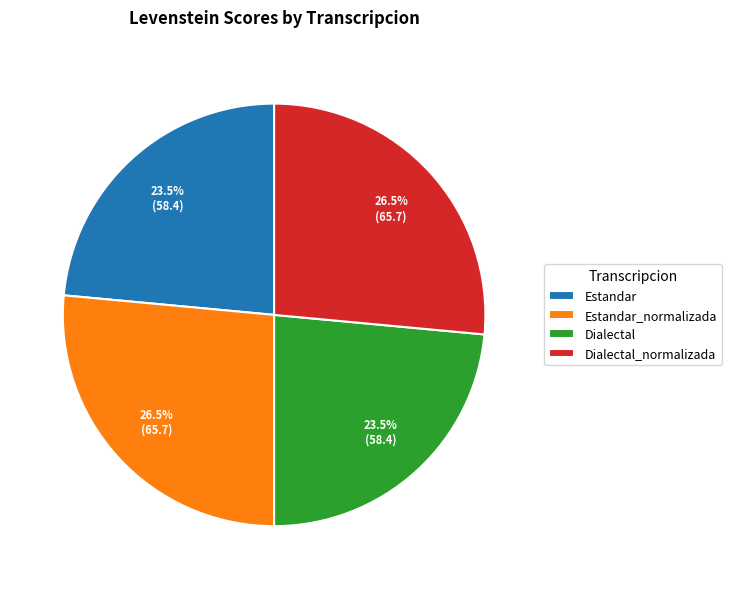

Count the number of slices in the pie.

4